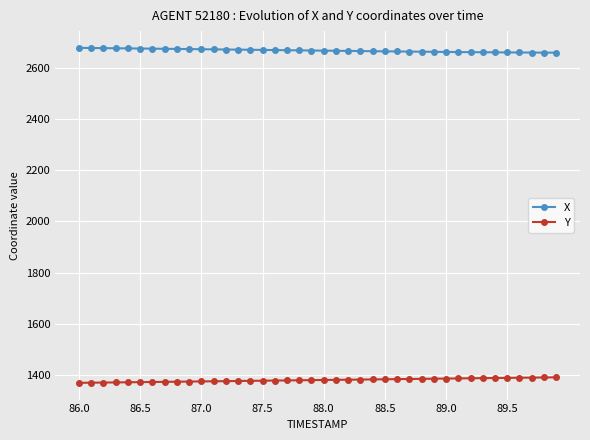

True or false: X and Y intersect in this chart.

False